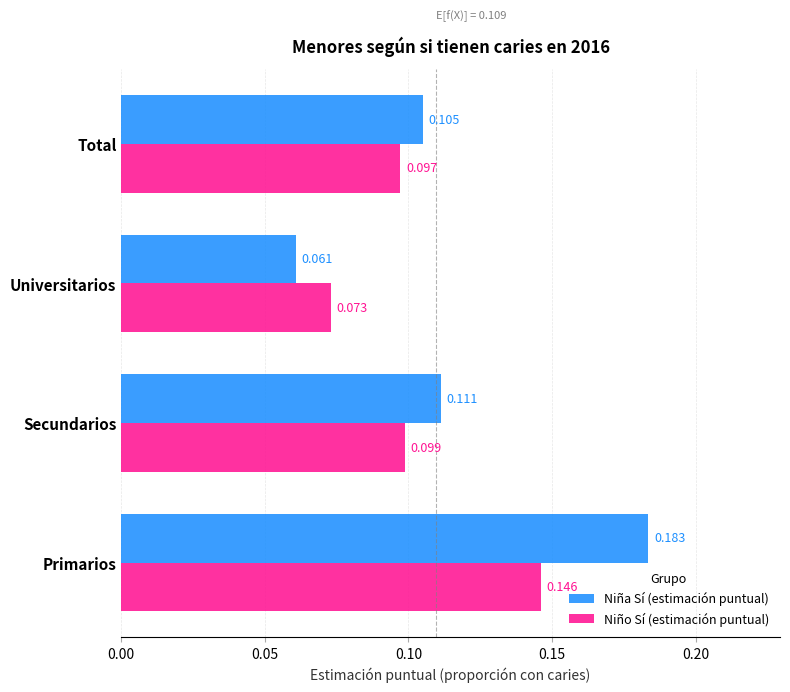

Rank the series at Total from highest to lowest value.

Niña Sí (estimación puntual), Niño Sí (estimación puntual)